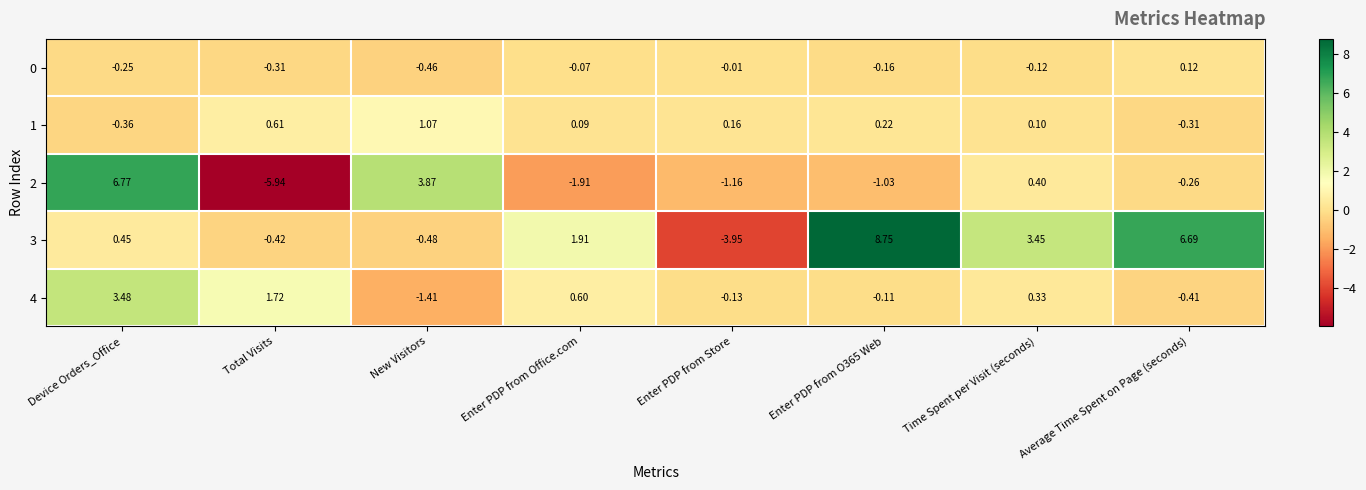

What is the difference between the highest and lowest values at Average Time Spent on Page (seconds)?

7.1